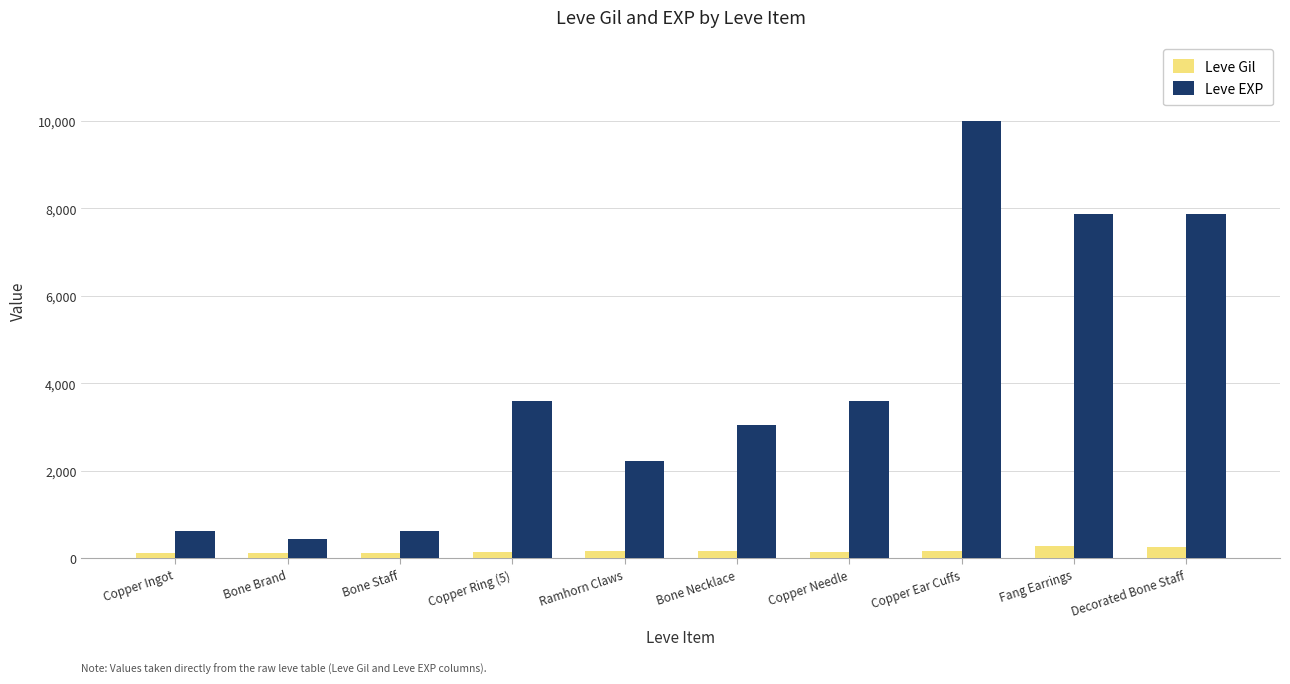

At which category is the sum across all series the highest?

Copper Ear Cuffs